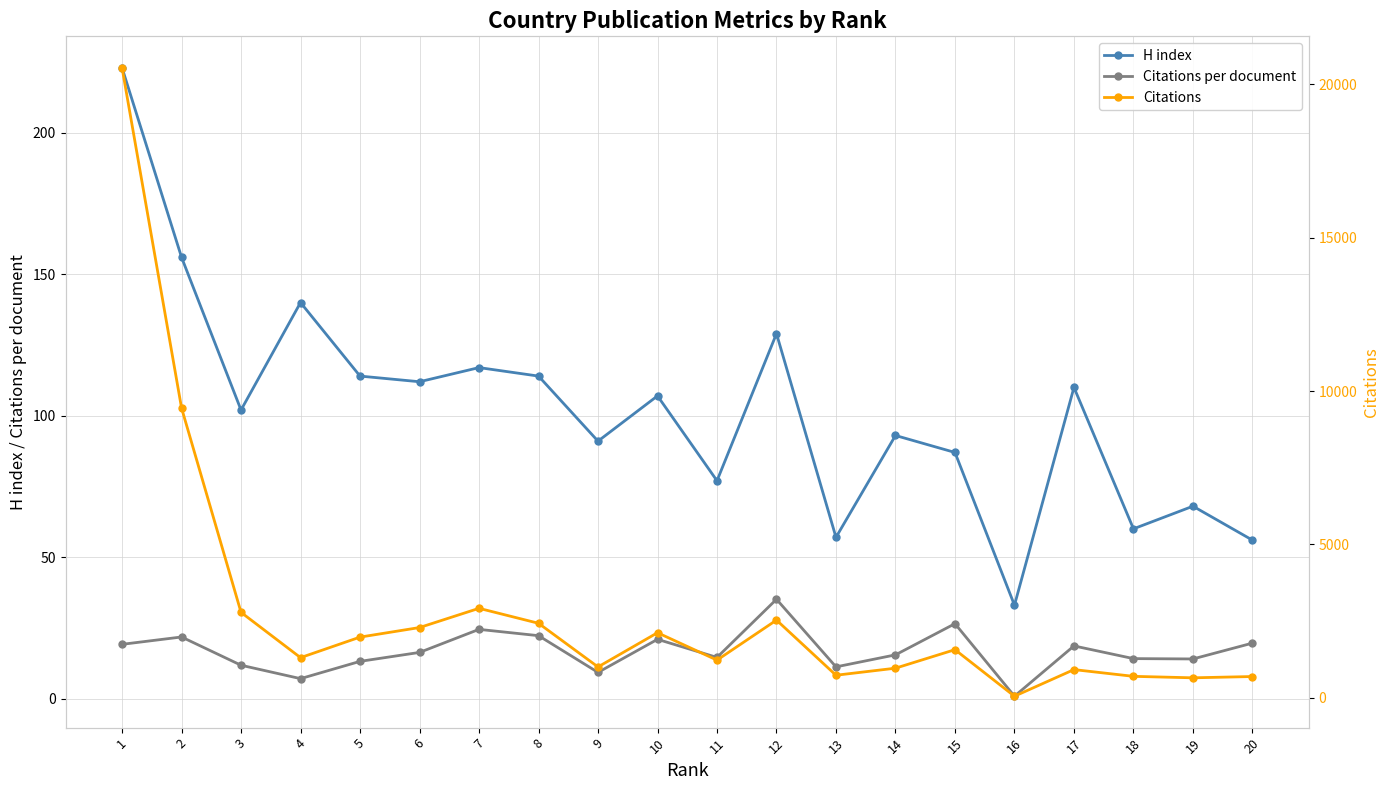

What is the greatest value displayed?

20545.0